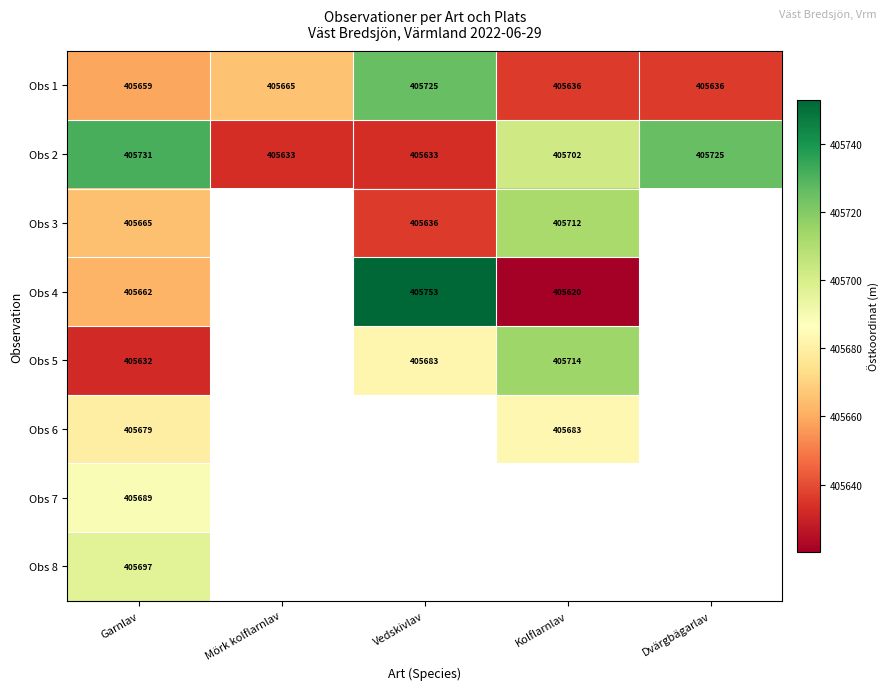

Is the value of Obs 4 at Kolflarnlav greater than the value of Obs 3 at Kolflarnlav?

No